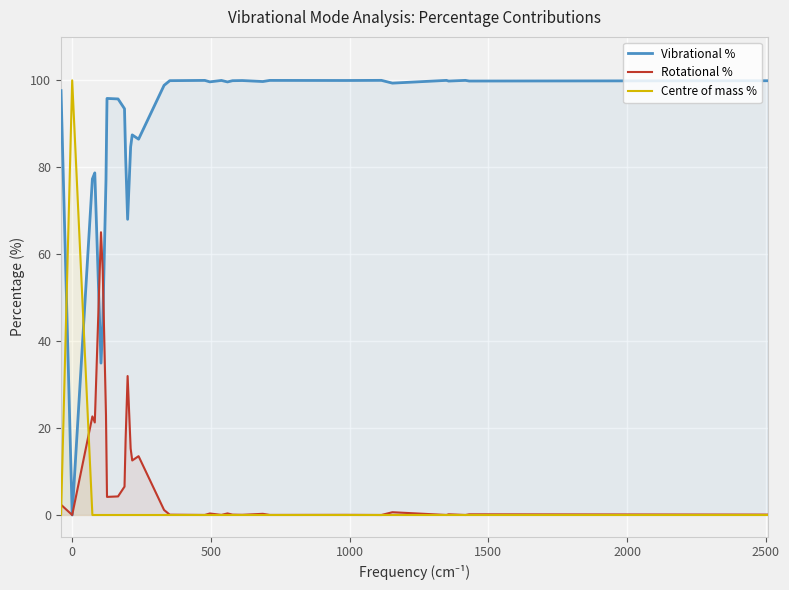

Is the value of Rotational % at 23 greater than the value of Centre of mass % at 10?

Yes